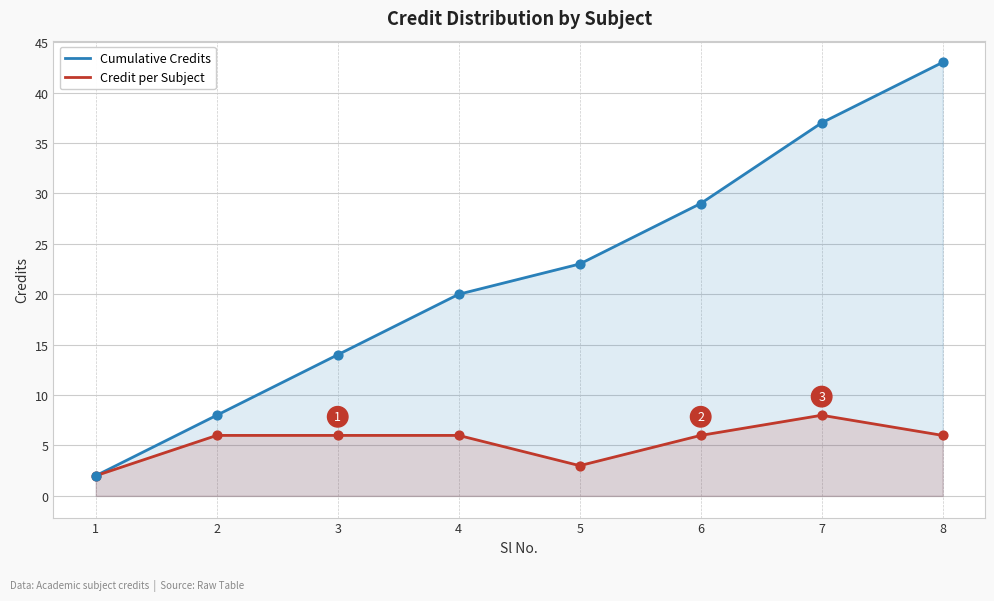

Which series contains the lowest Y value?

Cumulative Credits